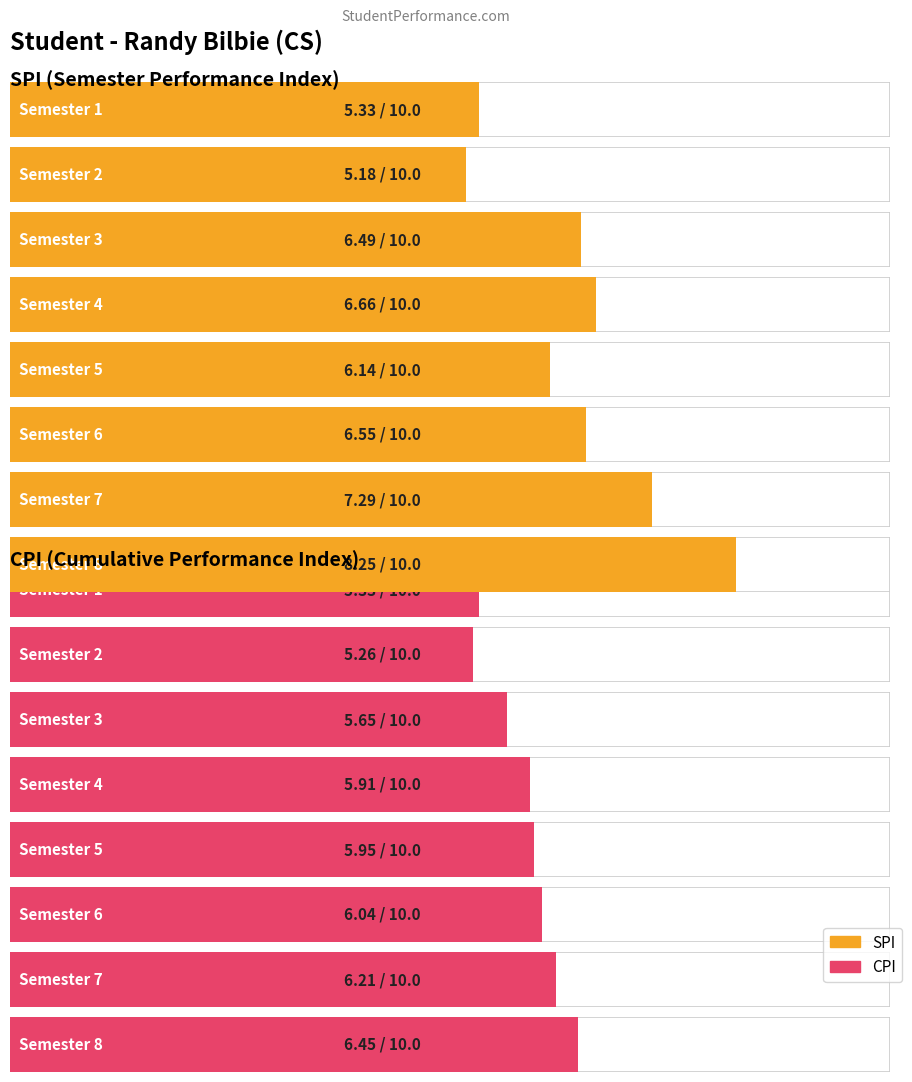

Reading left to right, transcribe all the data shown in this chart.

SPI: 5.3	5.2	6.5	6.7	6.1	6.5	7.3	8.2
CPI: 5.3	5.3	5.7	5.9	6.0	6.0	6.2	6.5